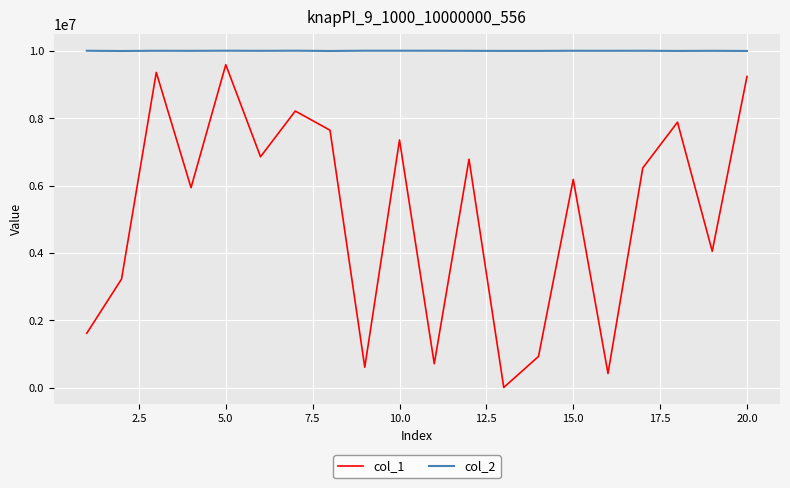

Which series has the largest range (max minus min)?

col_1